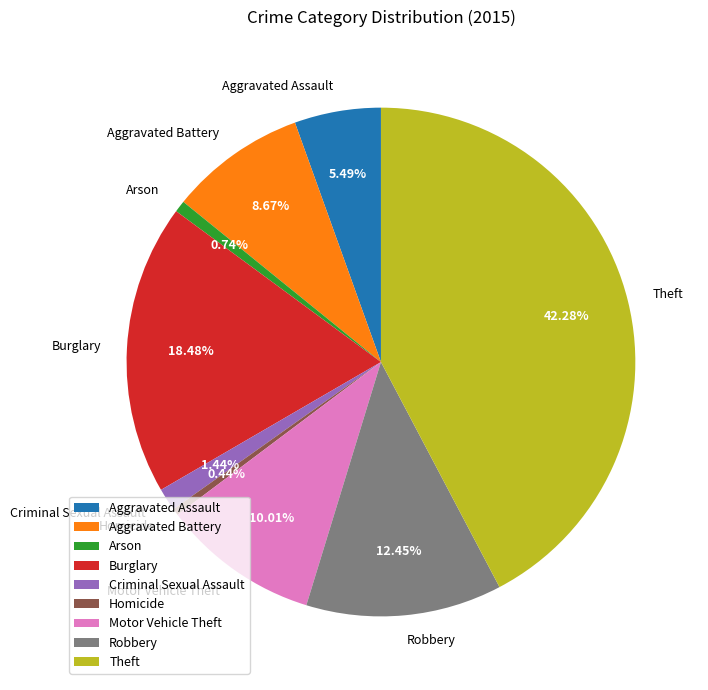

How many slices are in this pie chart?

9